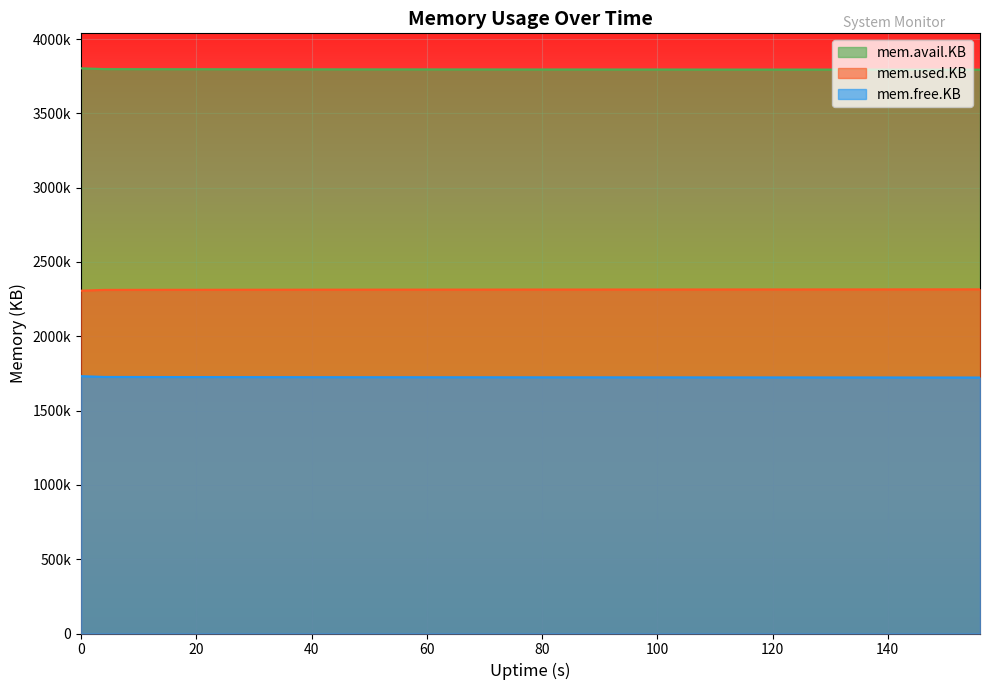

How many lines are shown in the chart?

3